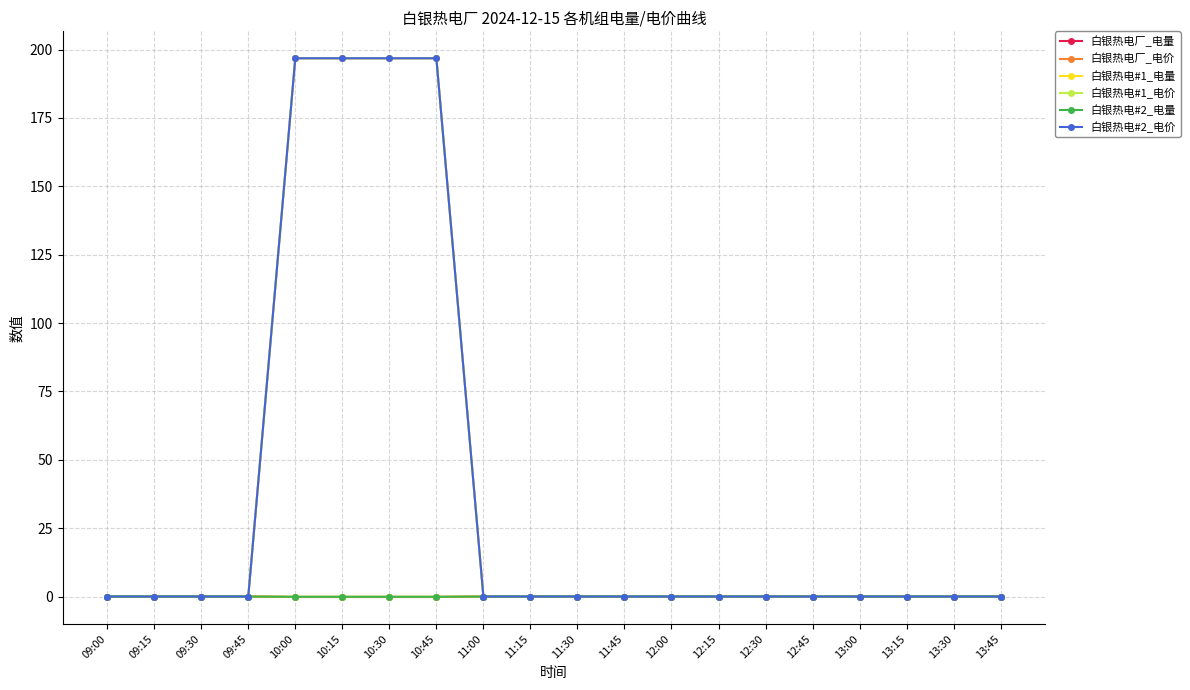

What is the smallest value displayed?

-0.2